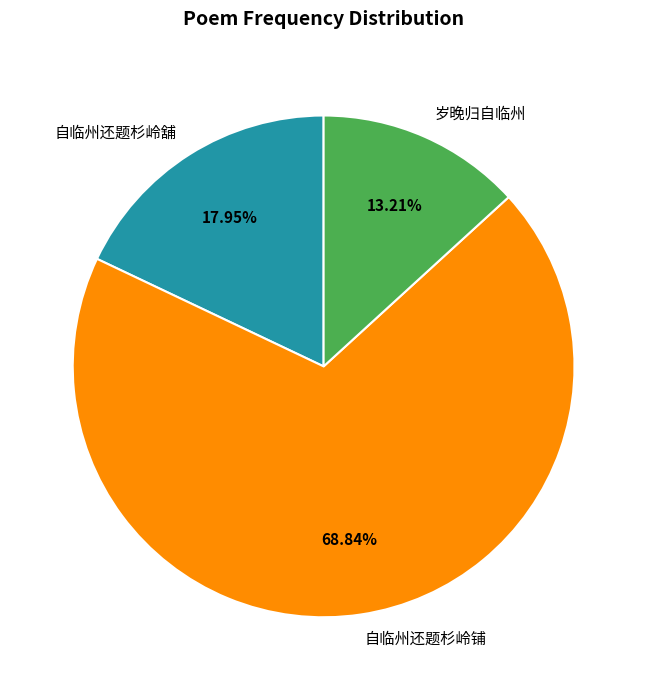

Which category has the smallest portion of the pie?

岁晚归自临州